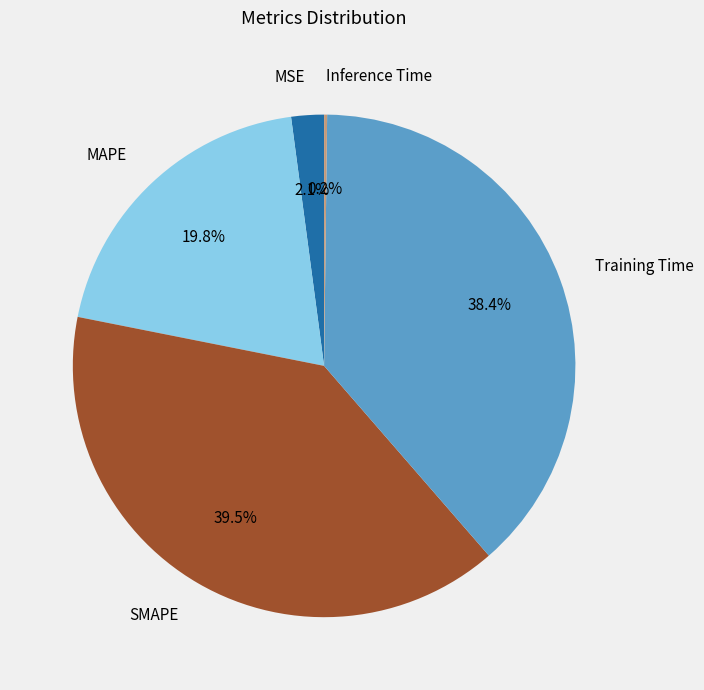

Do MAPE and MSE together represent more than half of the pie?

No